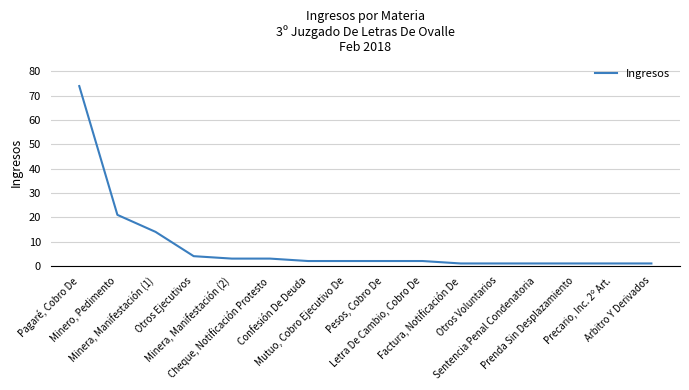

What is the sum of all values?

133